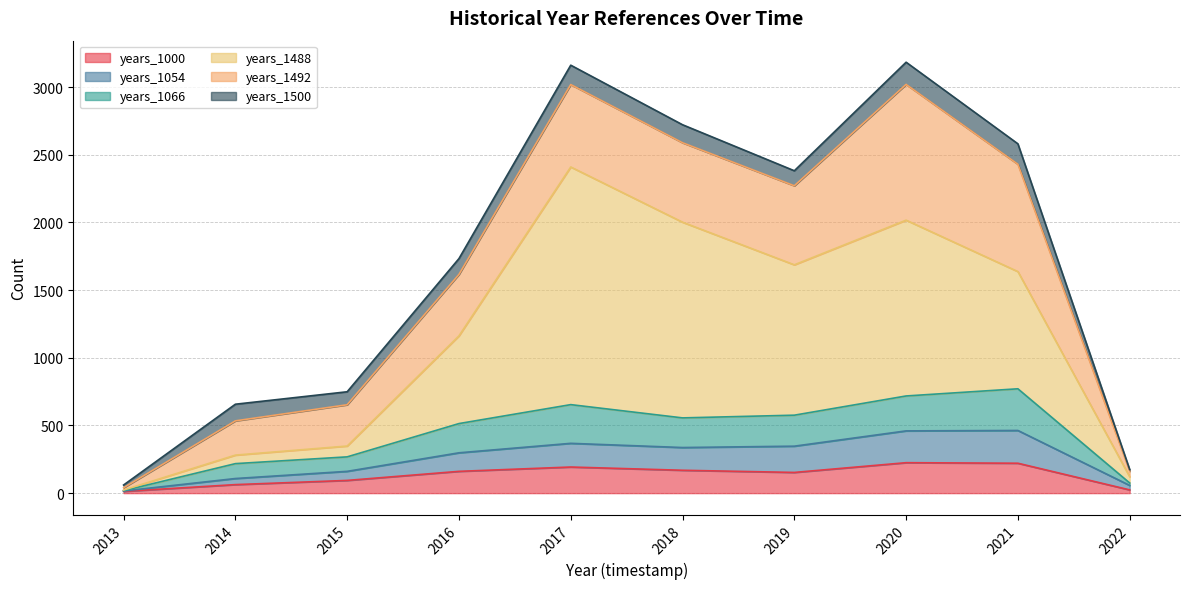

Does the chart have visible grid lines?

Yes